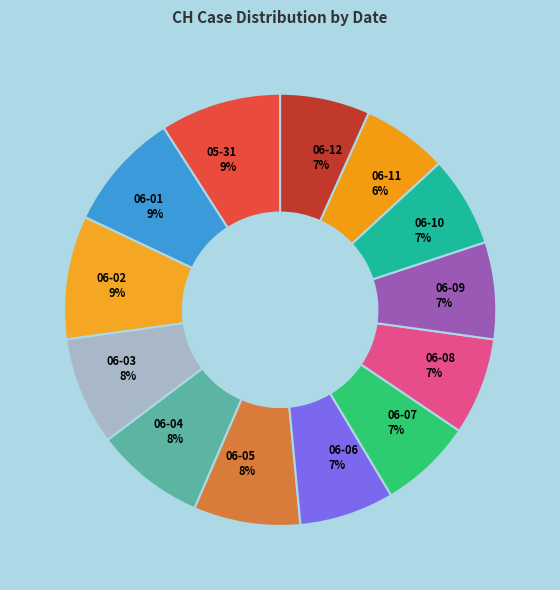

Is there a majority slice in this chart?

No